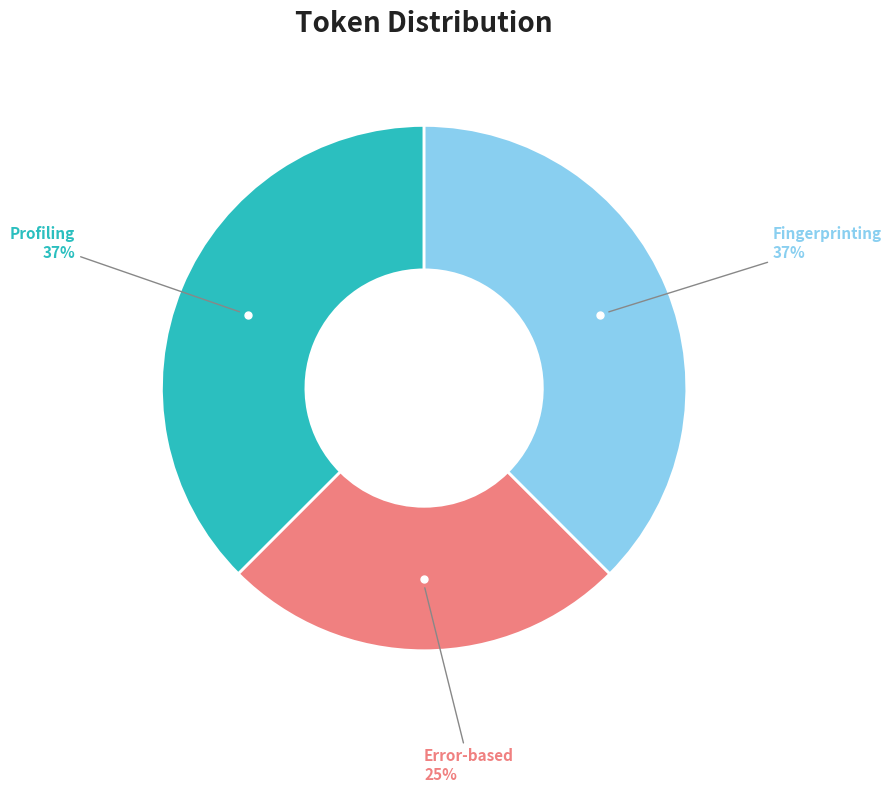

To the nearest percent, what is the average slice percentage?

33%